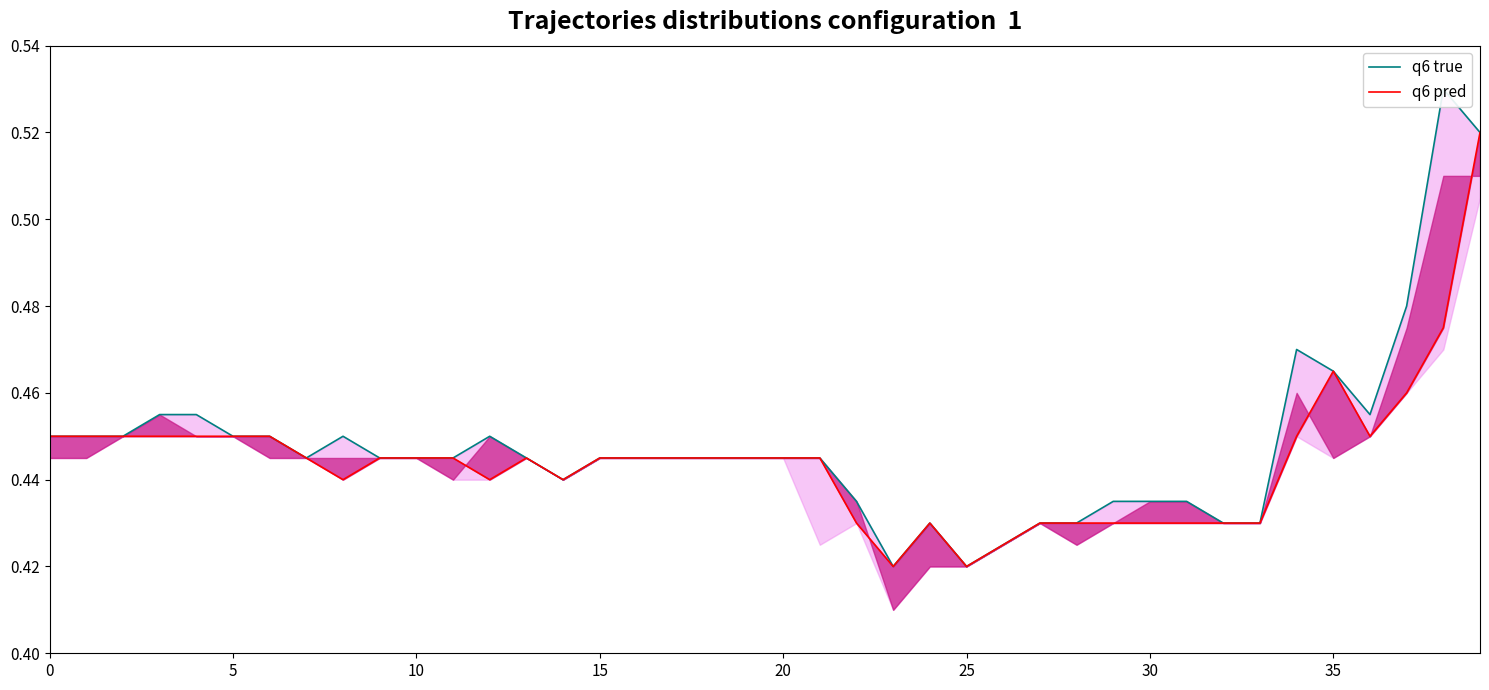

Which series changed the most between 20 and 25?

q6 true